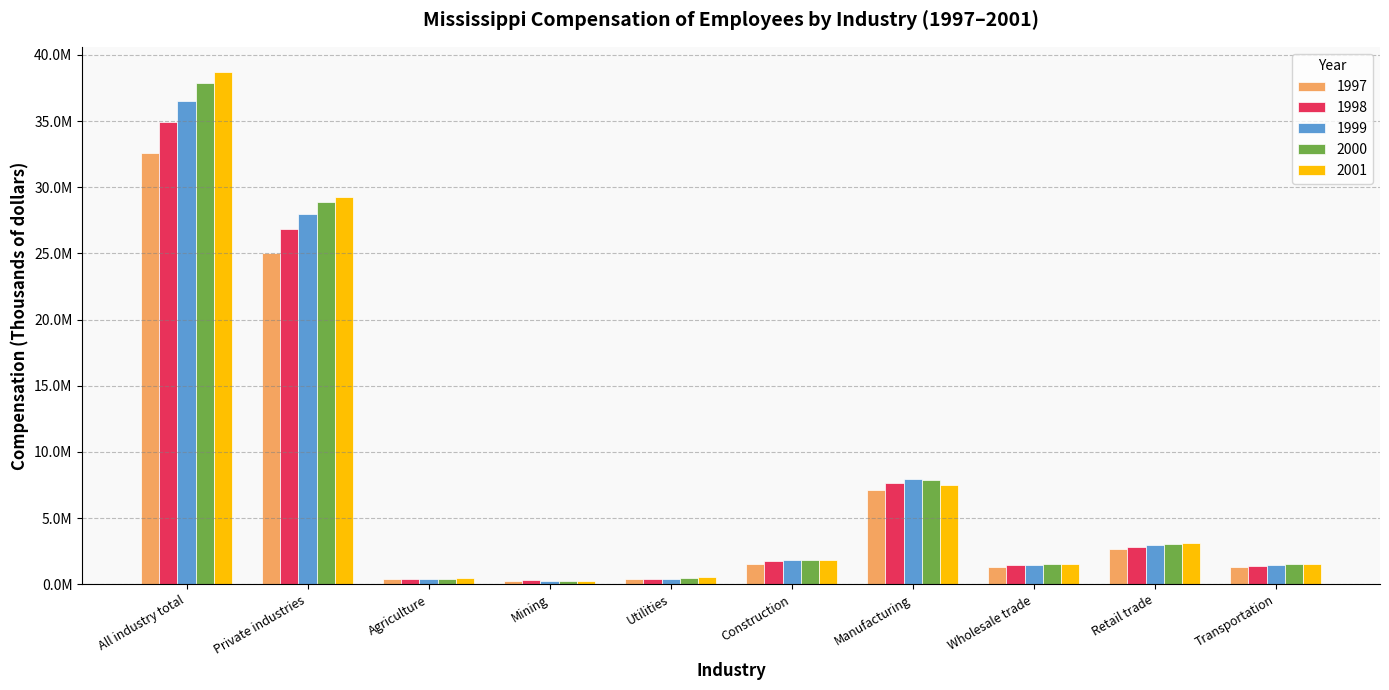

The 1999 series shows 36548948 at All industry total. True or false?

True